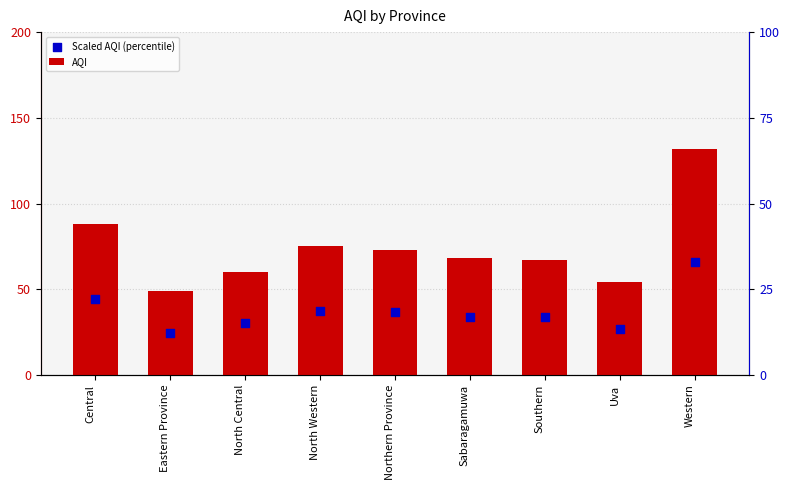

What is the total value across all series at Southern?

100.5